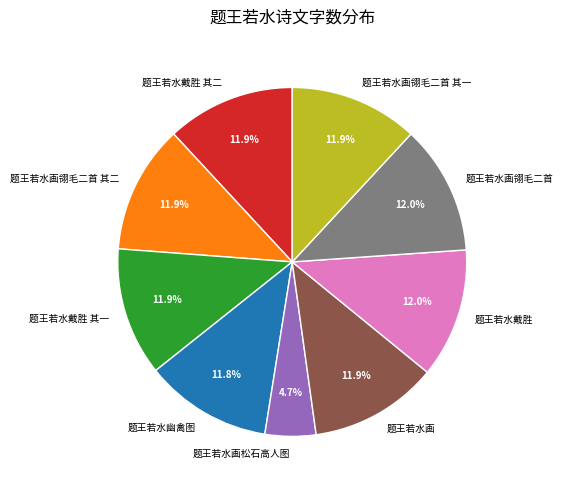

Count the number of slices in the pie.

9